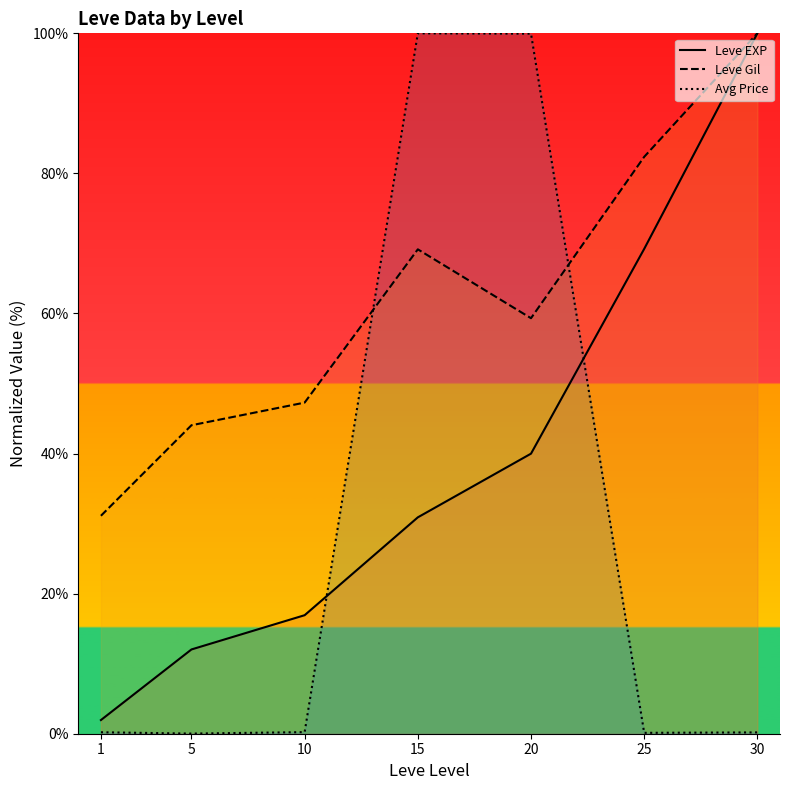

Which series has the largest total across all categories?

Leve Gil